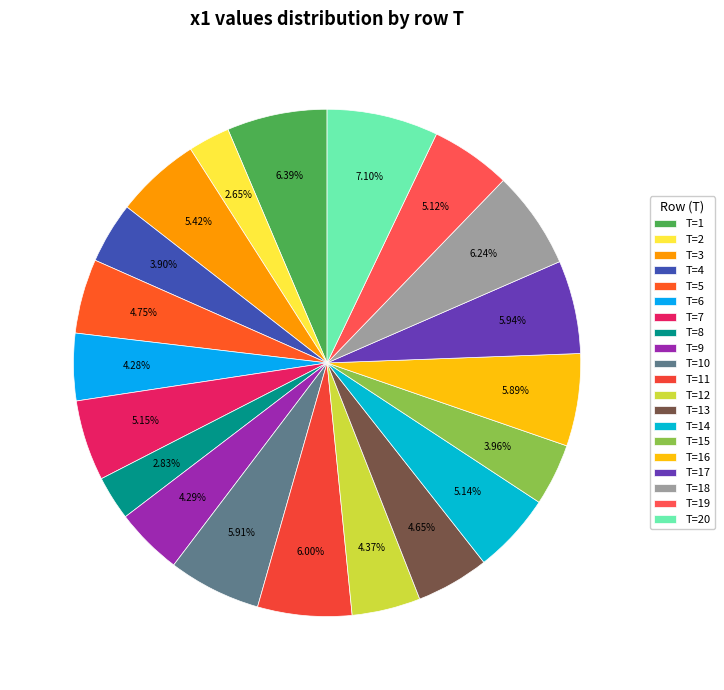

Count the number of slices in the pie.

20